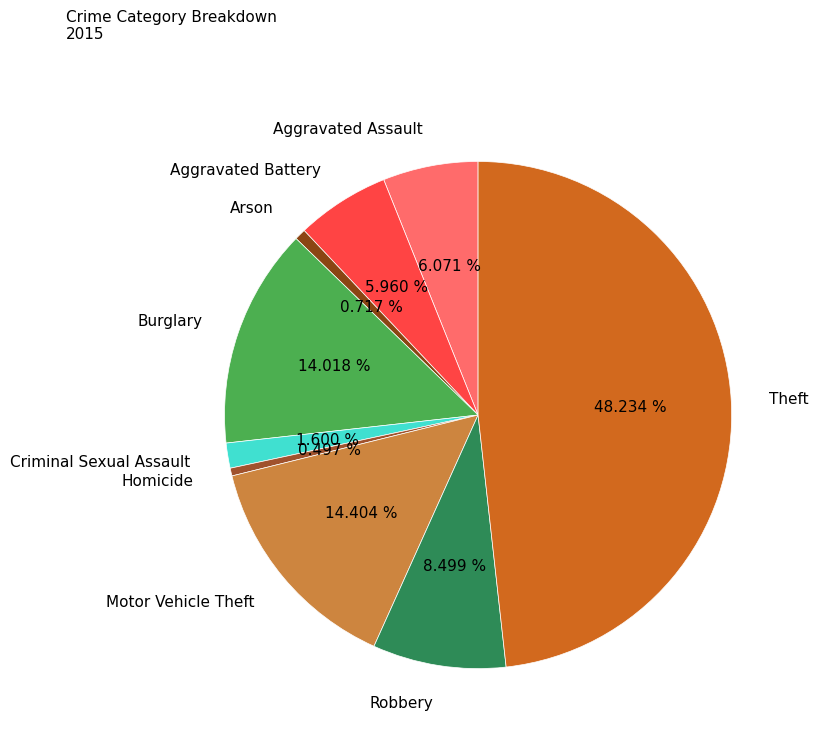

How many segments does this pie chart have?

9